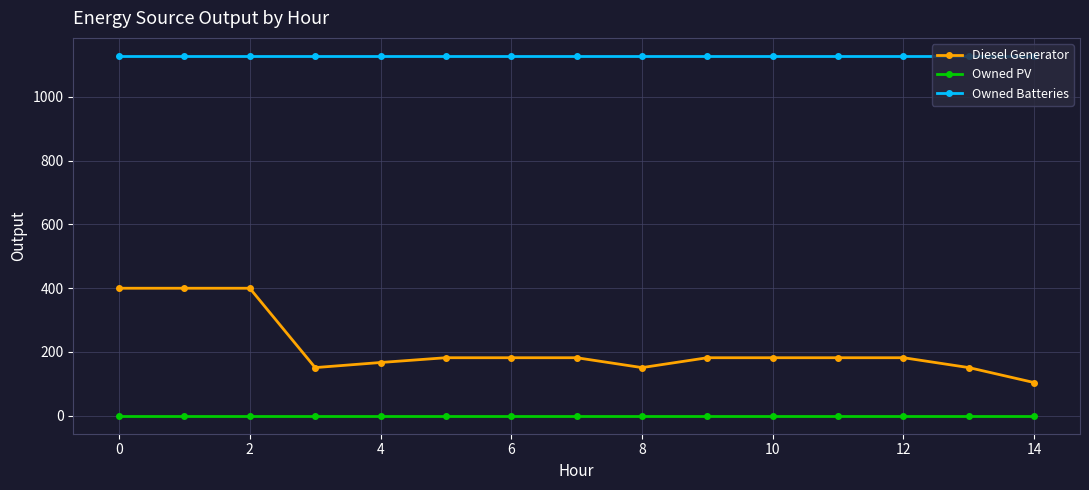

True or false: Owned Batteries and Diesel Generator intersect in this chart.

False